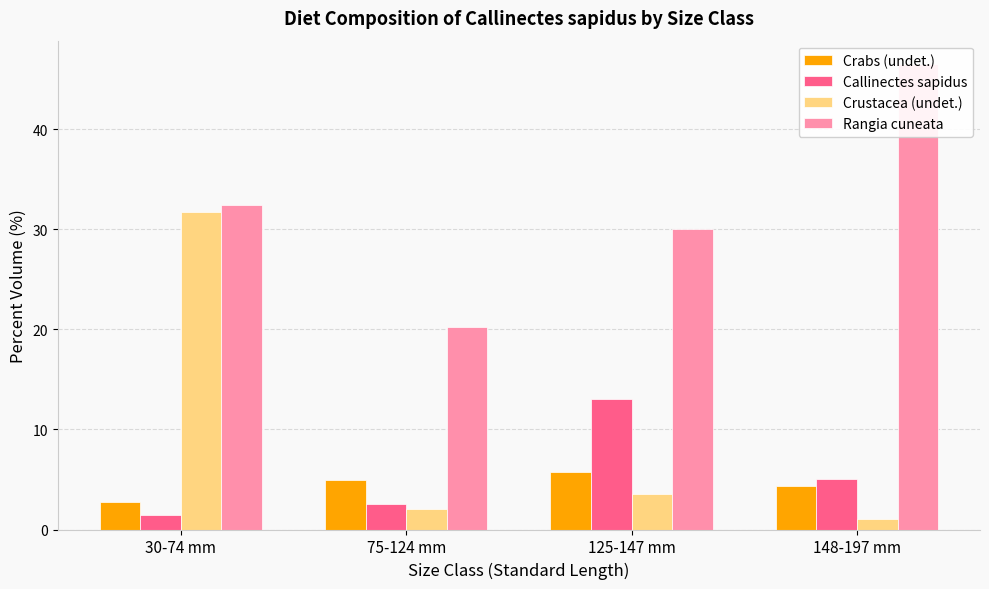

Where is Crabs (undet.) nearest to the value 4?

148-197 mm